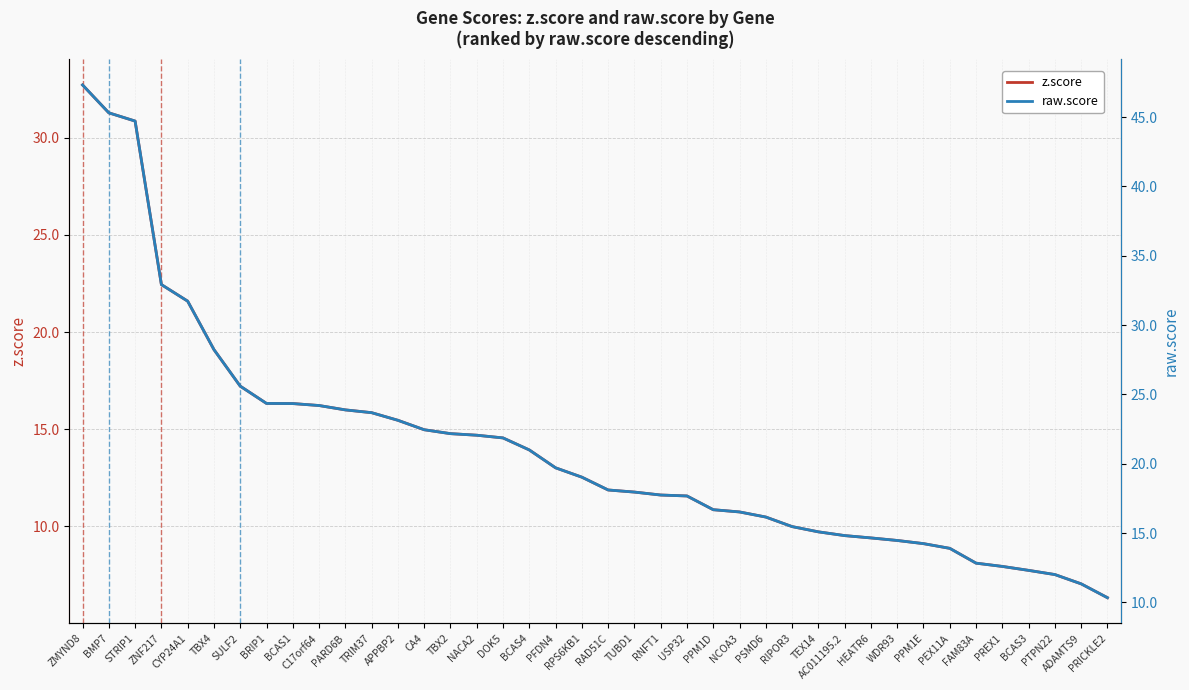

What are all the series names shown in the legend?

z.score, raw.score